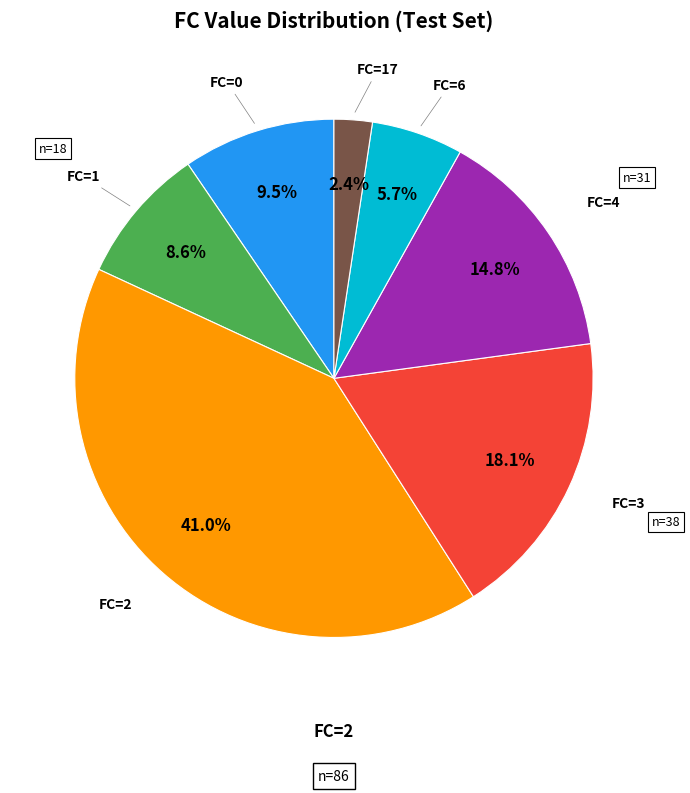

What is the ratio of the value at FC=4 to the value at FC=17?

6.2